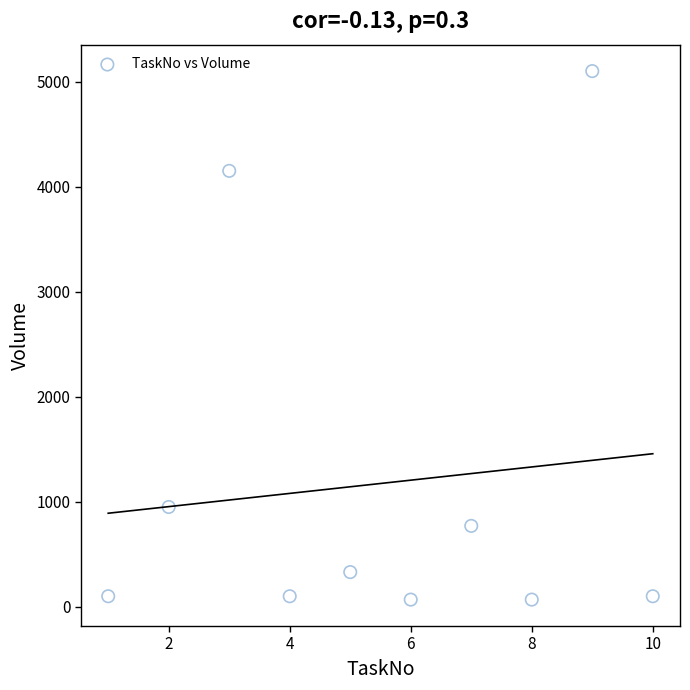

What is the range of Y values (max minus min)?

5033